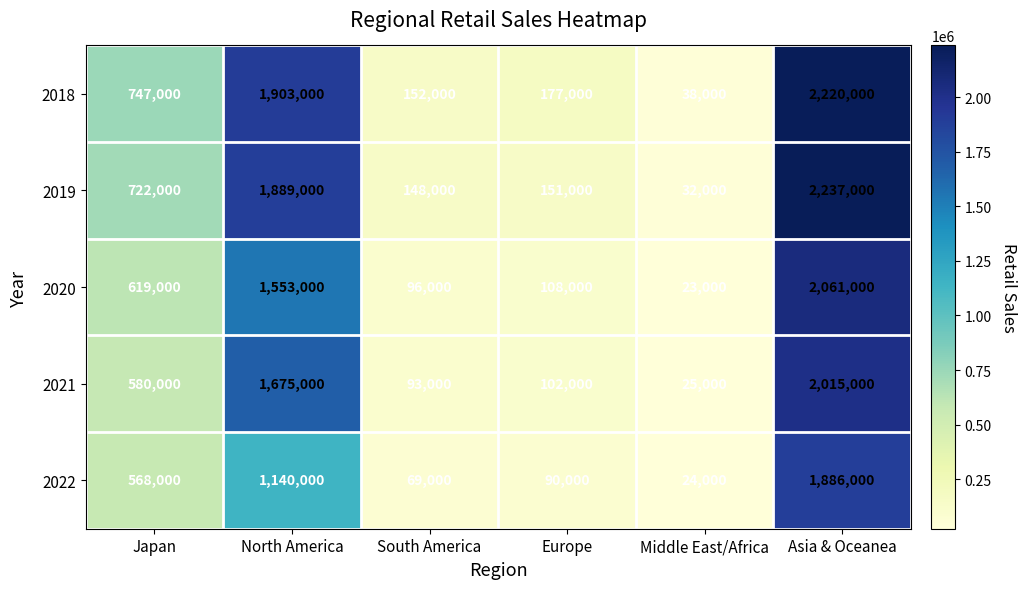

Count the number of categories in the chart.

6